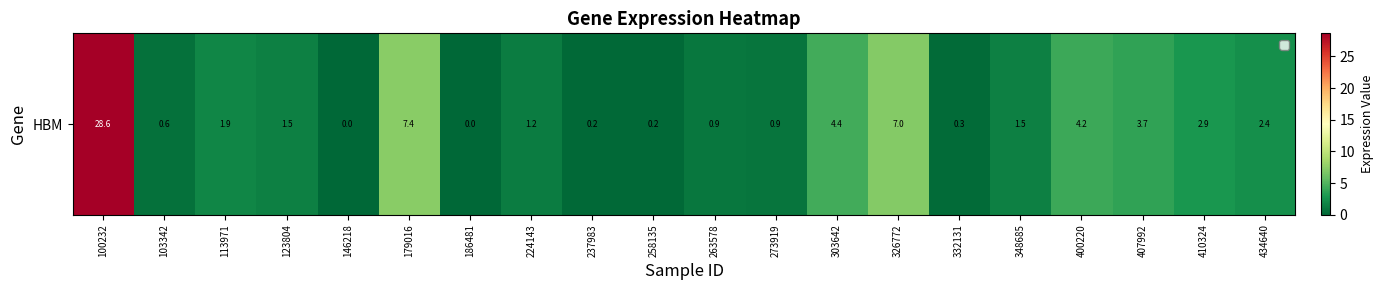

Reading left to right, what are all the values shown in this chart?

100232=28.6	103342=0.6	113971=1.9	123804=1.5	146218=0.0	179016=7.4	186481=0.0	224143=1.2	237983=0.2	258135=0.2	263578=0.9	273919=0.9	303642=4.4	326772=7.0	332131=0.3	348685=1.5	400220=4.2	407992=3.7	410324=2.9	434640=2.4